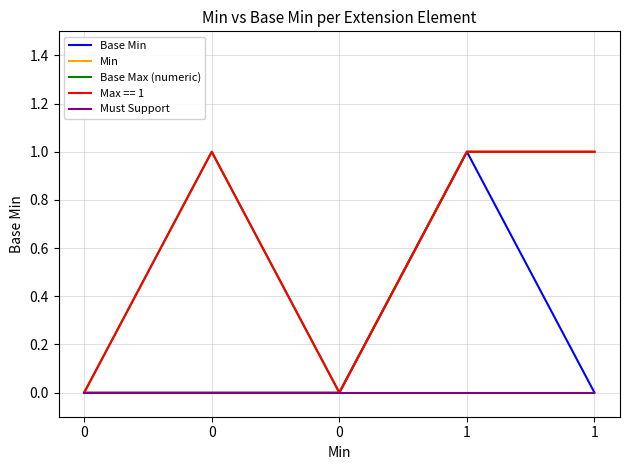

Is this an area chart (filled region under the line)?

No